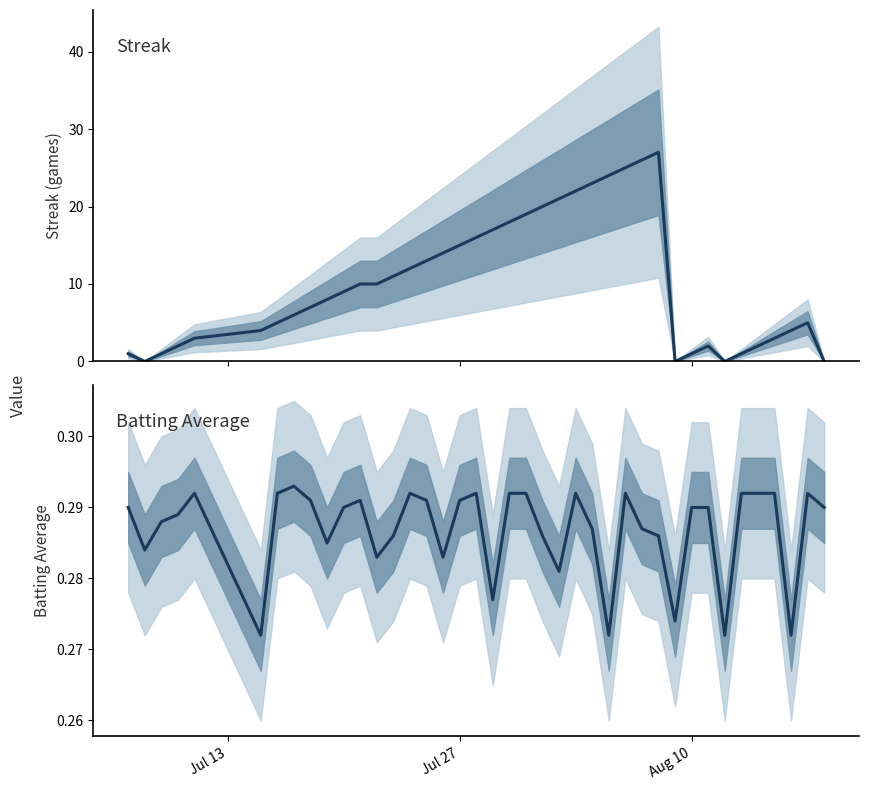

List the series in order of their peak value, lowest first.

Batting Average, Streak